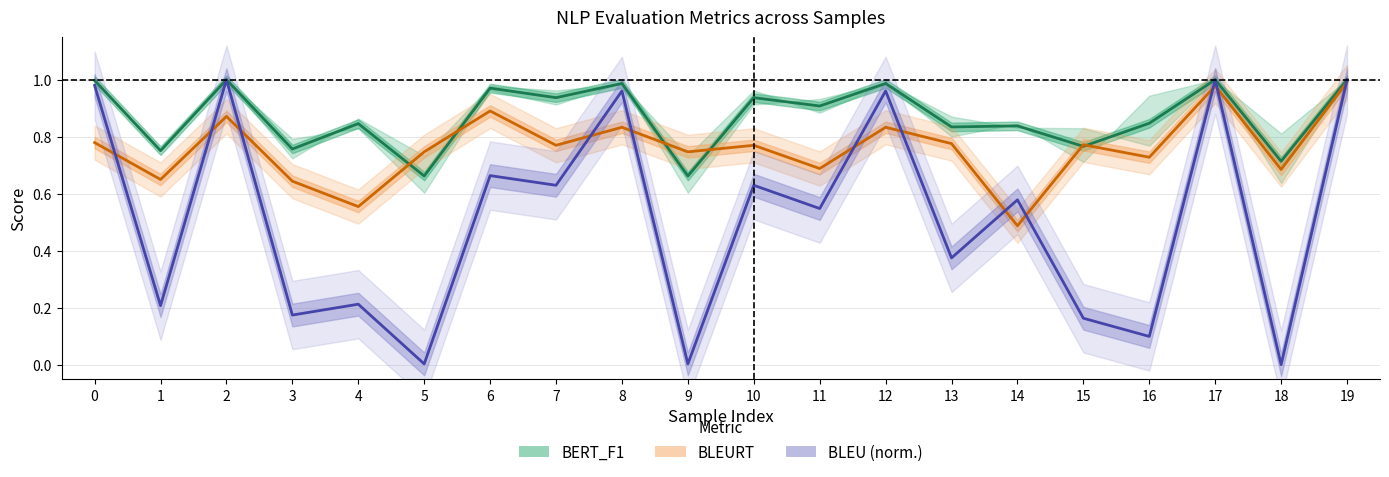

Reading right to left, what are all the values shown in this chart?

BERT_F1: 19=1.0	18=0.7	17=1.0	16=0.8	15=0.8	14=0.8	13=0.8	12=1.0	11=0.9	10=0.9	9=0.7	8=1.0	7=0.9	6=1.0	5=0.7	4=0.8	3=0.8	2=1.0	1=0.8	0=1.0
BLEURT: 19=1.0	18=0.7	17=1.0	16=0.7	15=0.8	14=0.5	13=0.8	12=0.8	11=0.7	10=0.8	9=0.7	8=0.8	7=0.8	6=0.9	5=0.7	4=0.6	3=0.6	2=0.9	1=0.6	0=0.8
BLEU (norm.): 19=1.0	18=0.0	17=1.0	16=0.1	15=0.2	14=0.6	13=0.4	12=1.0	11=0.5	10=0.6	9=0.0	8=1.0	7=0.6	6=0.7	5=0.0	4=0.2	3=0.2	2=1.0	1=0.2	0=1.0